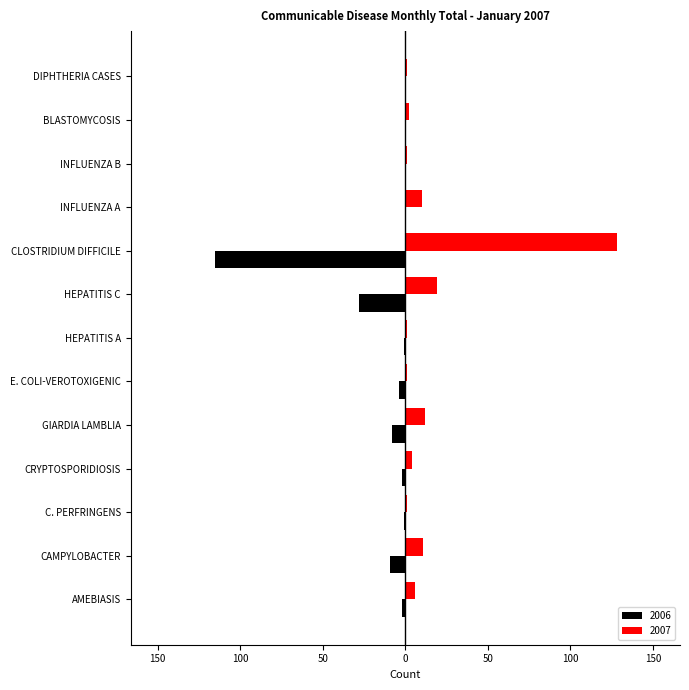

What are all the series names shown in the legend?

2006, 2007